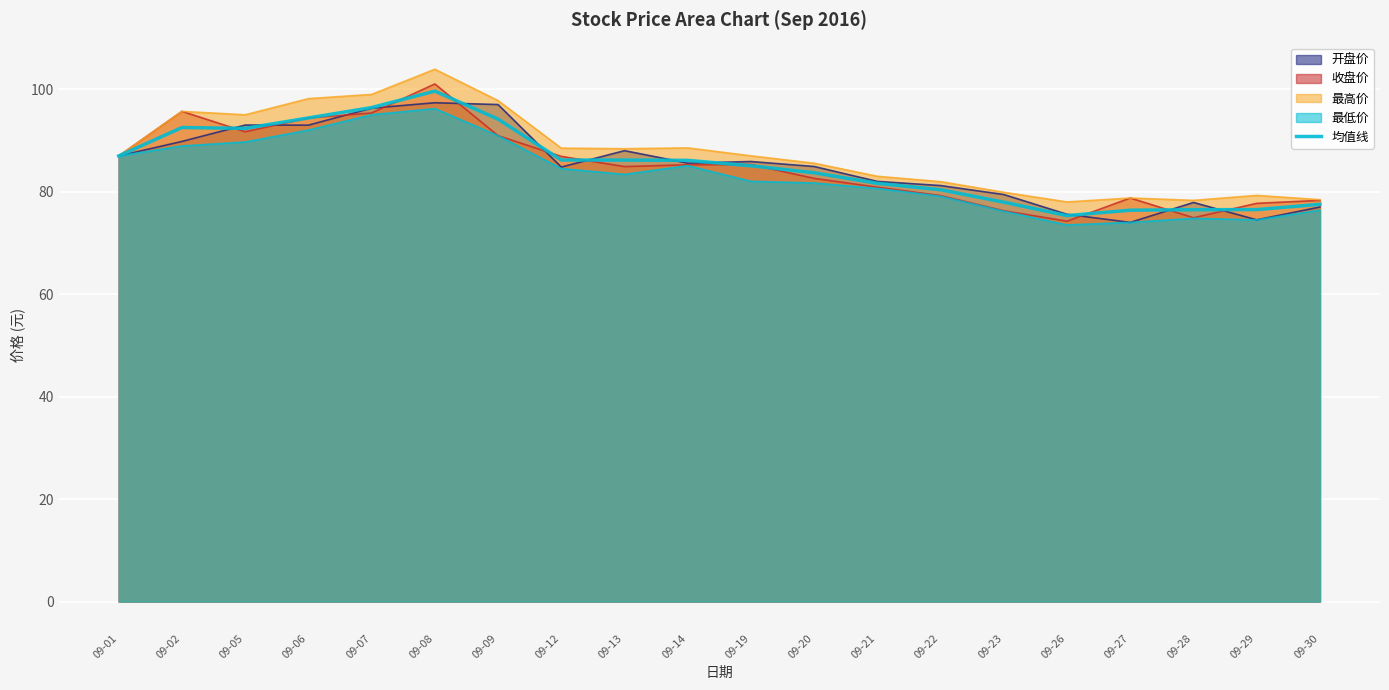

What is the difference between the maximum and second lowest values?

23.2